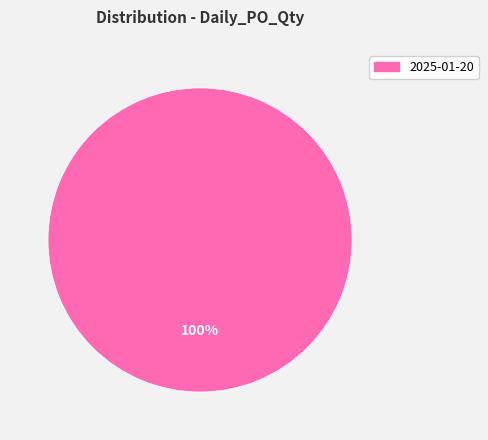

Is there a majority slice in this chart?

Yes